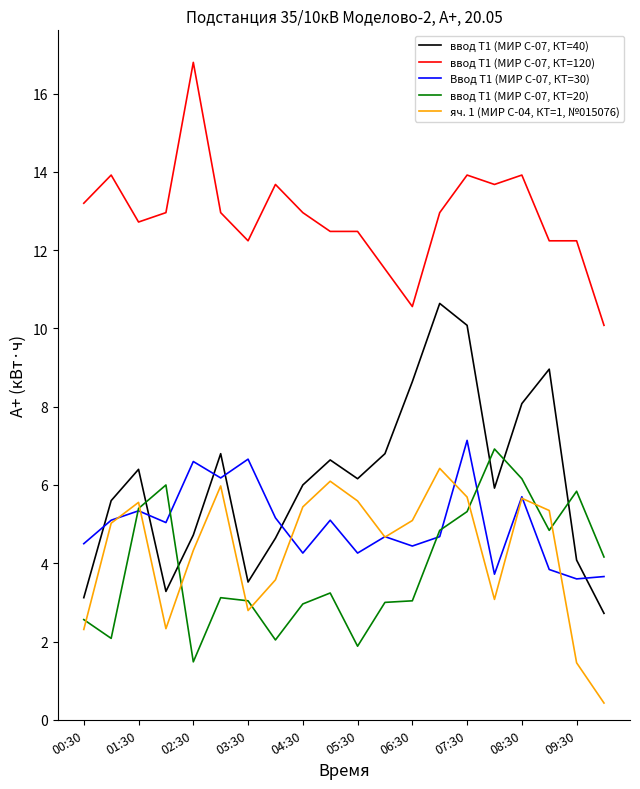

Which series has the largest total across all categories?

ввод Т1 (МИР С-07, КТ=120)